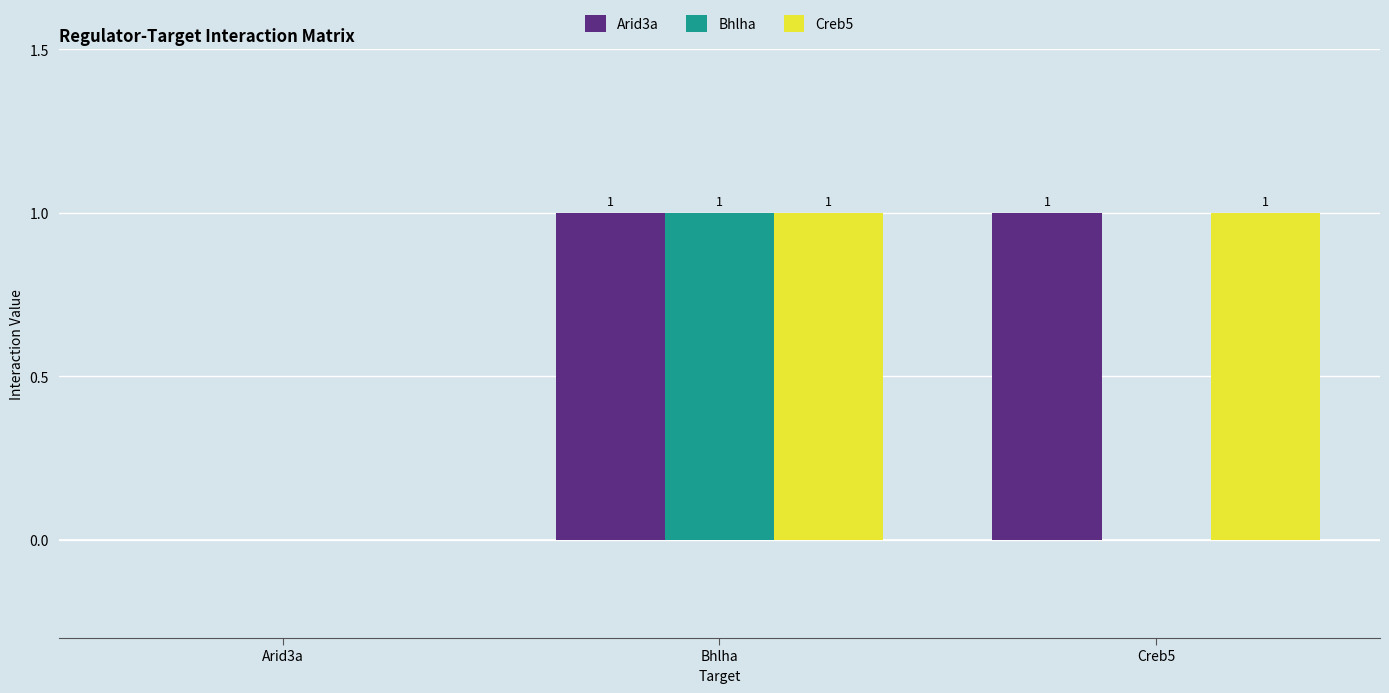

Which series changed the most between Bhlha and Creb5?

Bhlha